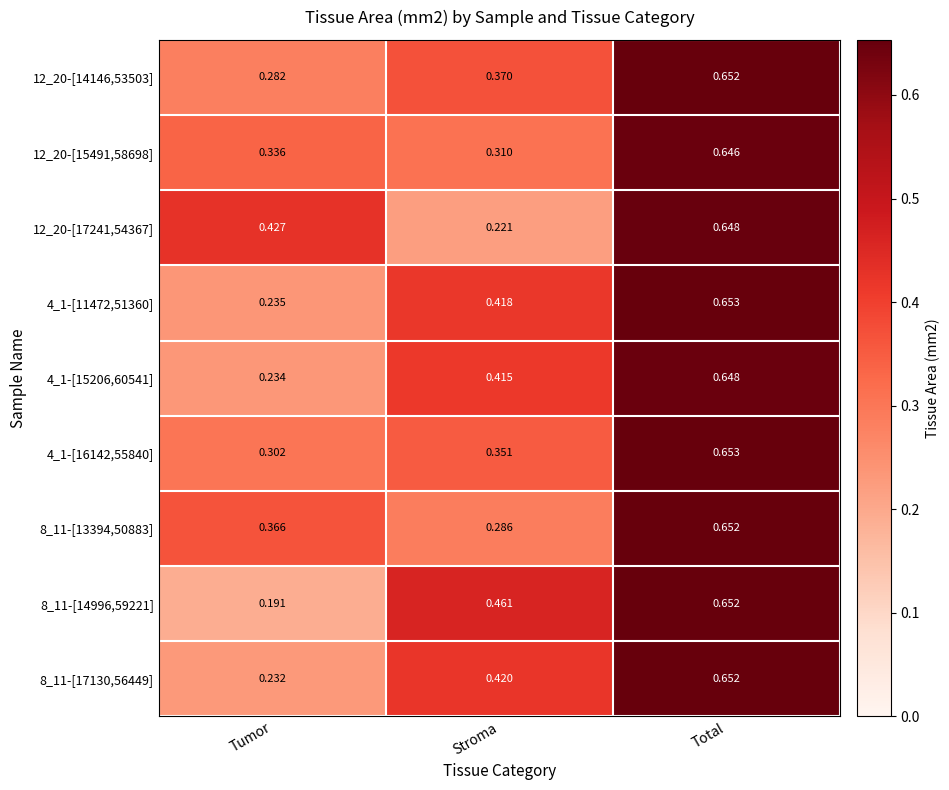

Which series has the widest spread of values?

8_11-[14996,59221]